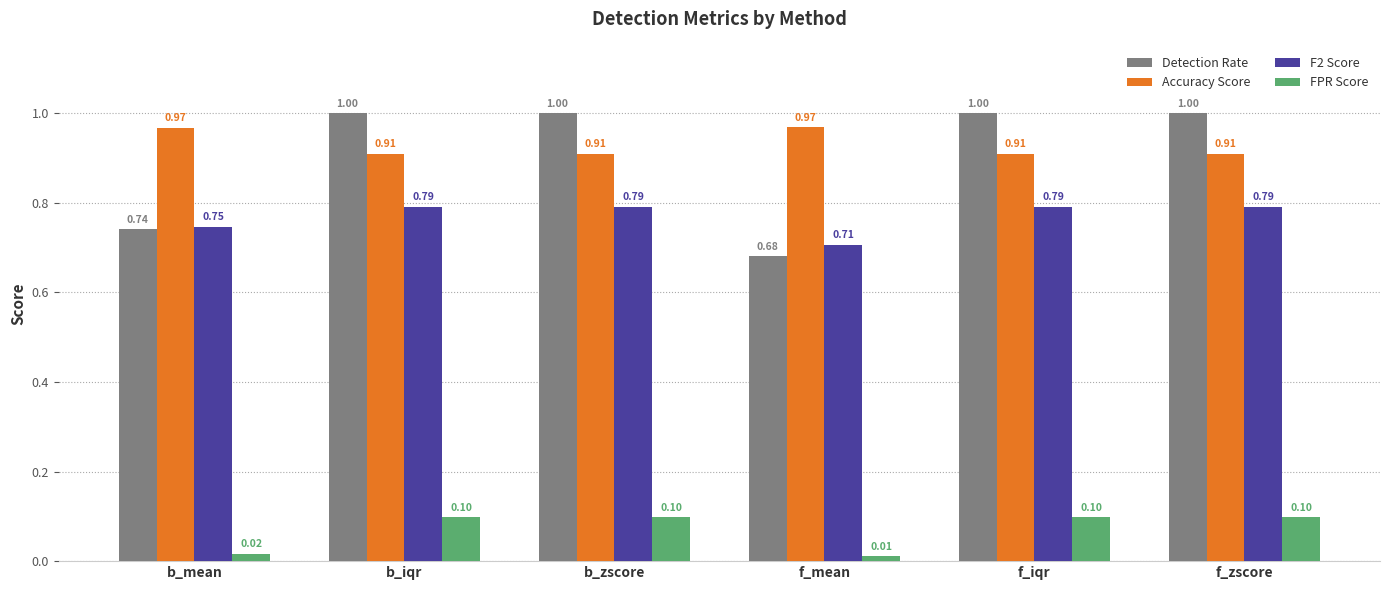

Is the value of Accuracy Score at f_iqr greater than the value of Detection Rate at f_iqr?

No